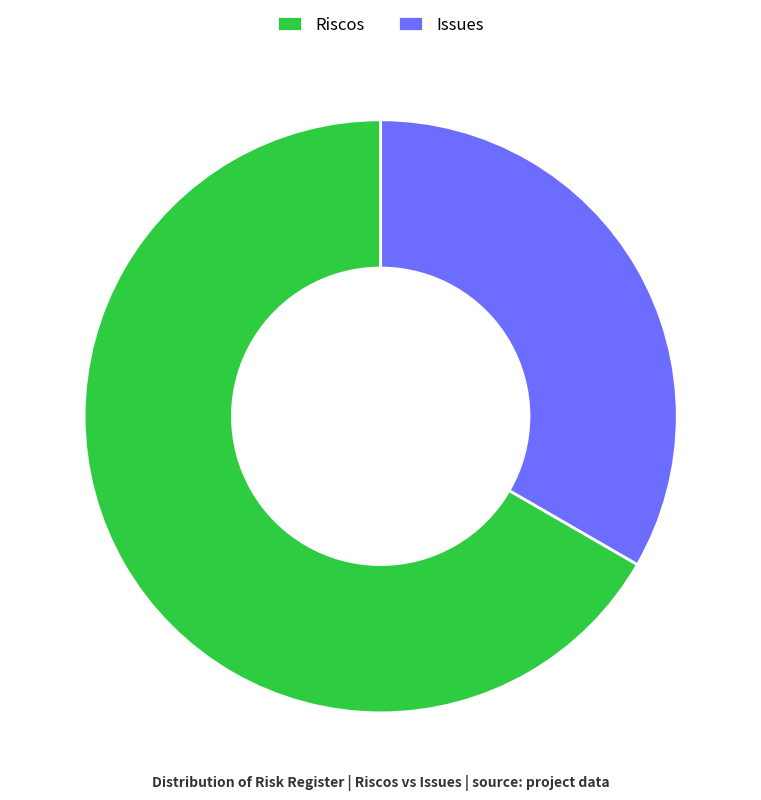

Approximately how many times larger is the value at Issues compared to Riscos?

0.5